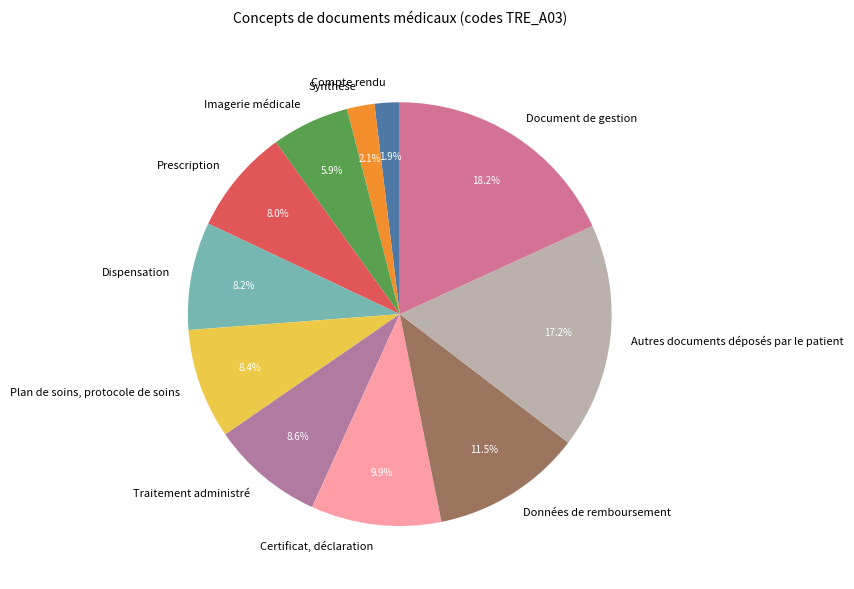

To the nearest percent, what percentage of the pie is Traitement administré?

9%